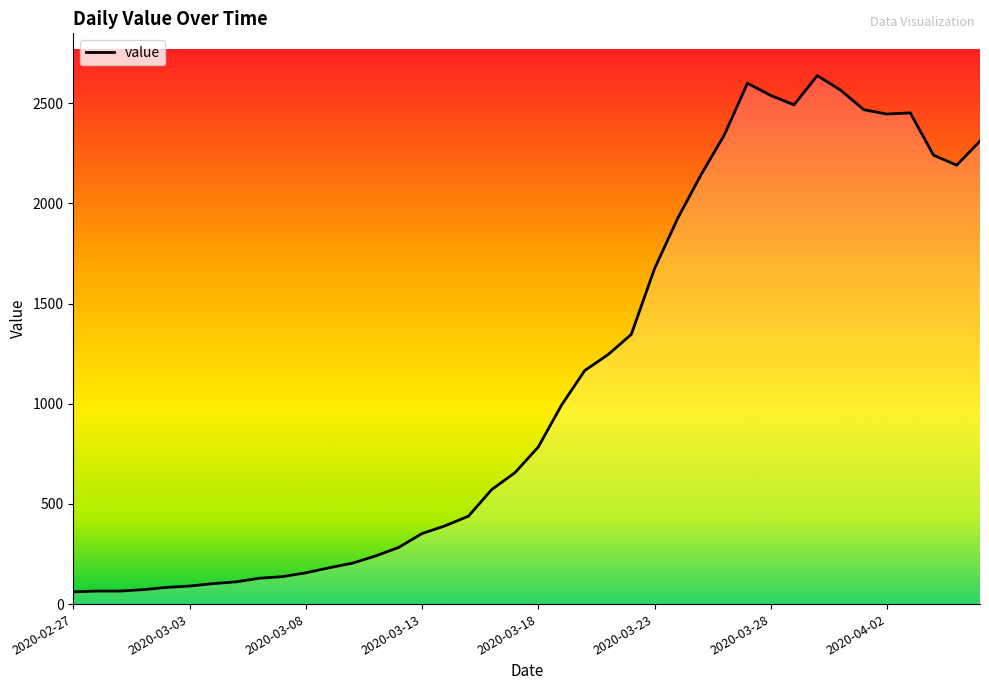

What is the maximum value shown in the chart?

2638